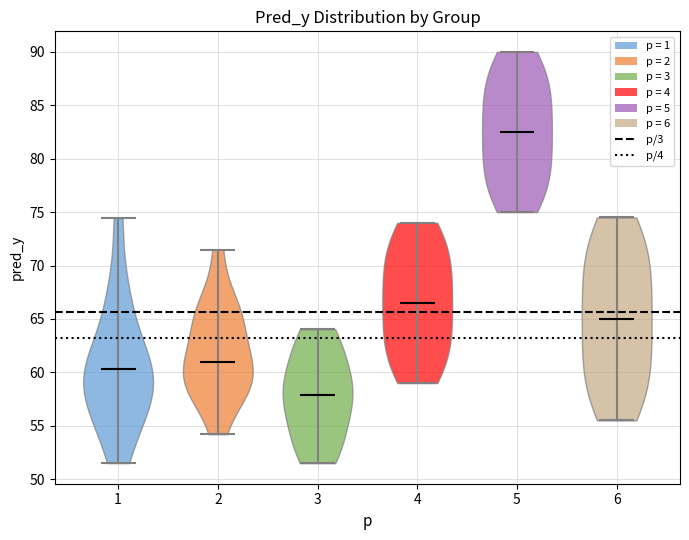

What is the highest point the violin at x = 3 reaches on the y-axis? The values are not printed on the chart, so give them approximately, as read against the axis.

64.0